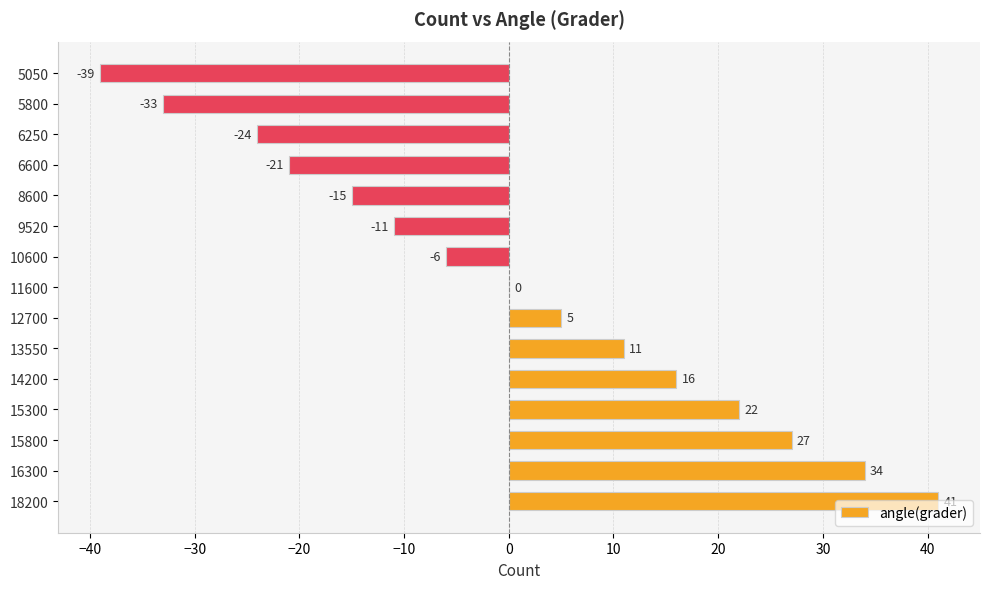

Which has a higher value, 10600 or 11600?

11600